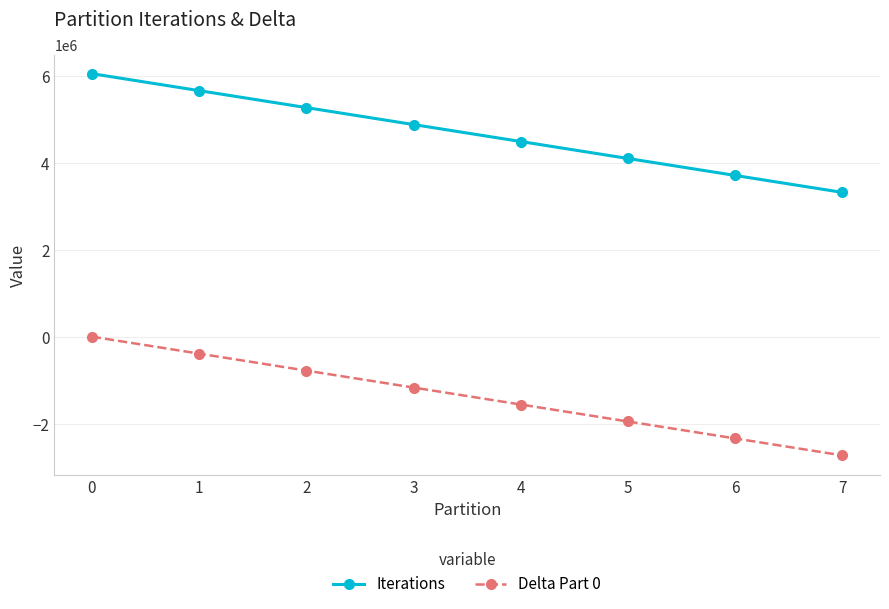

List the series in order of their peak value, highest first.

Iterations, Delta Part 0